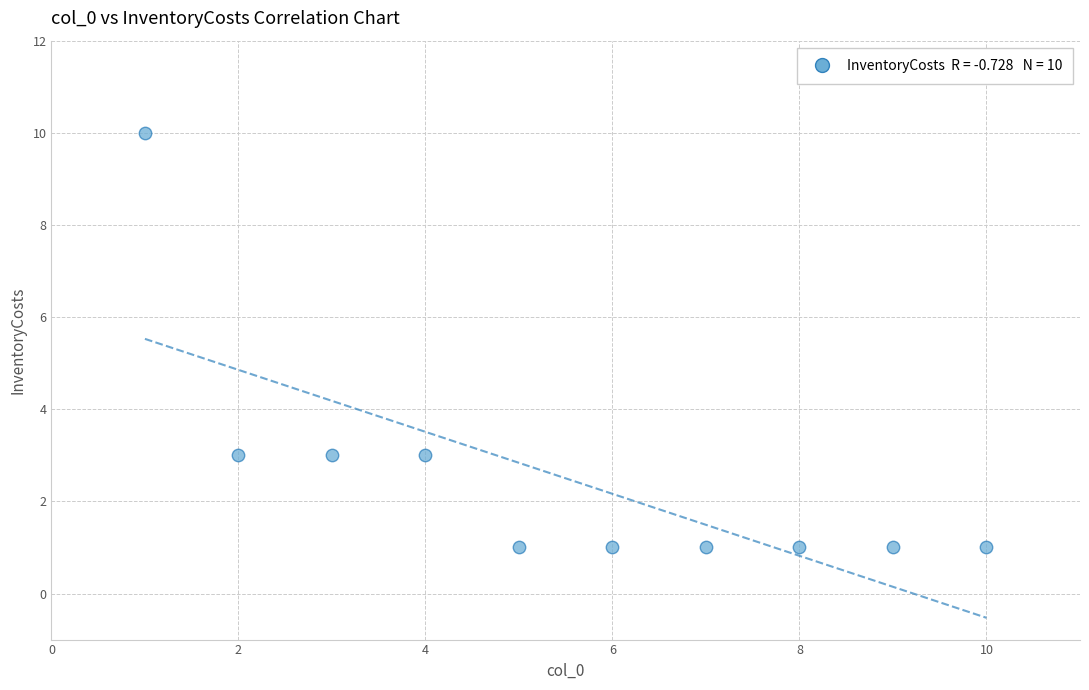

What is the average X value?

6